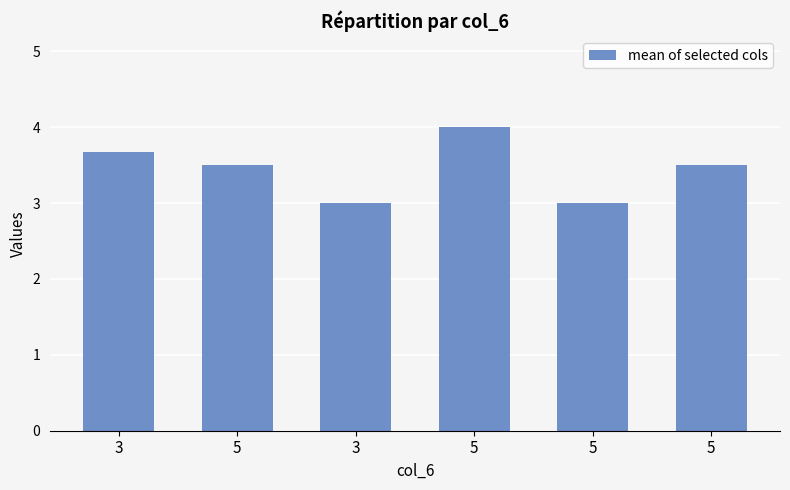

How many data points does each series have?

6